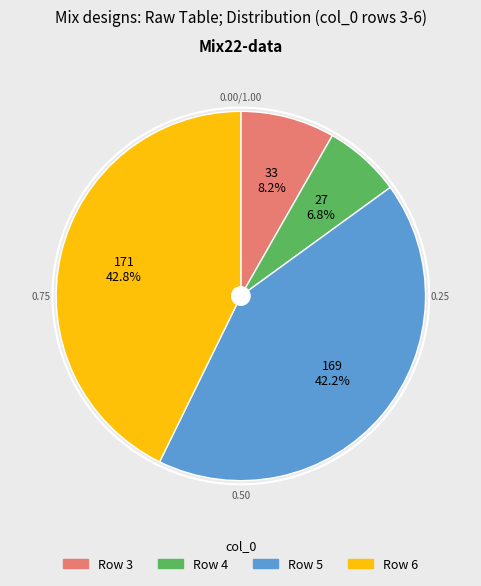

Count the number of slices in the pie.

4